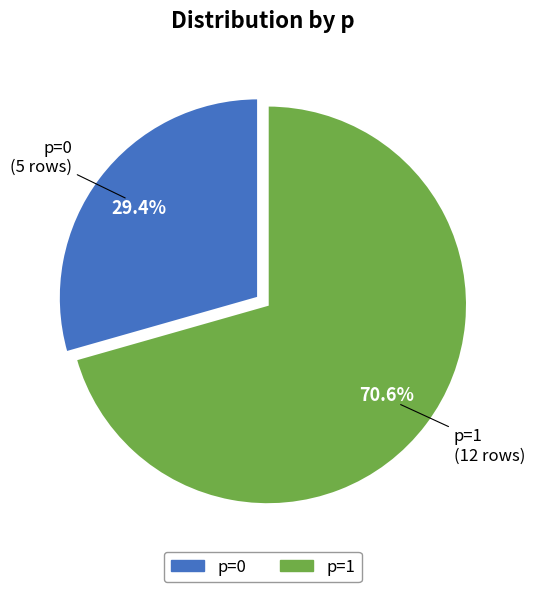

Which category accounts for the majority?

1